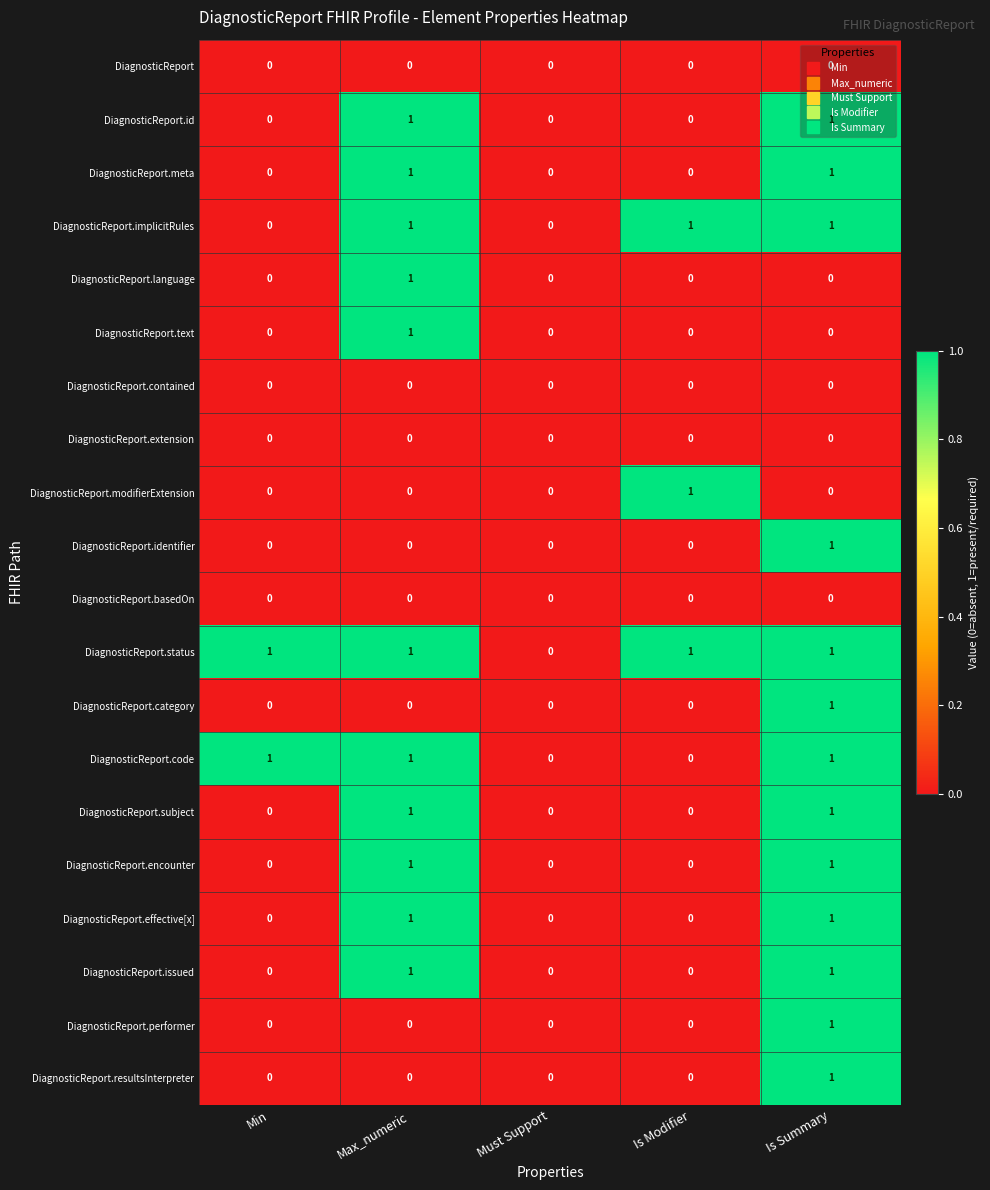

Which series has the largest total across all categories?

DiagnosticReport.status